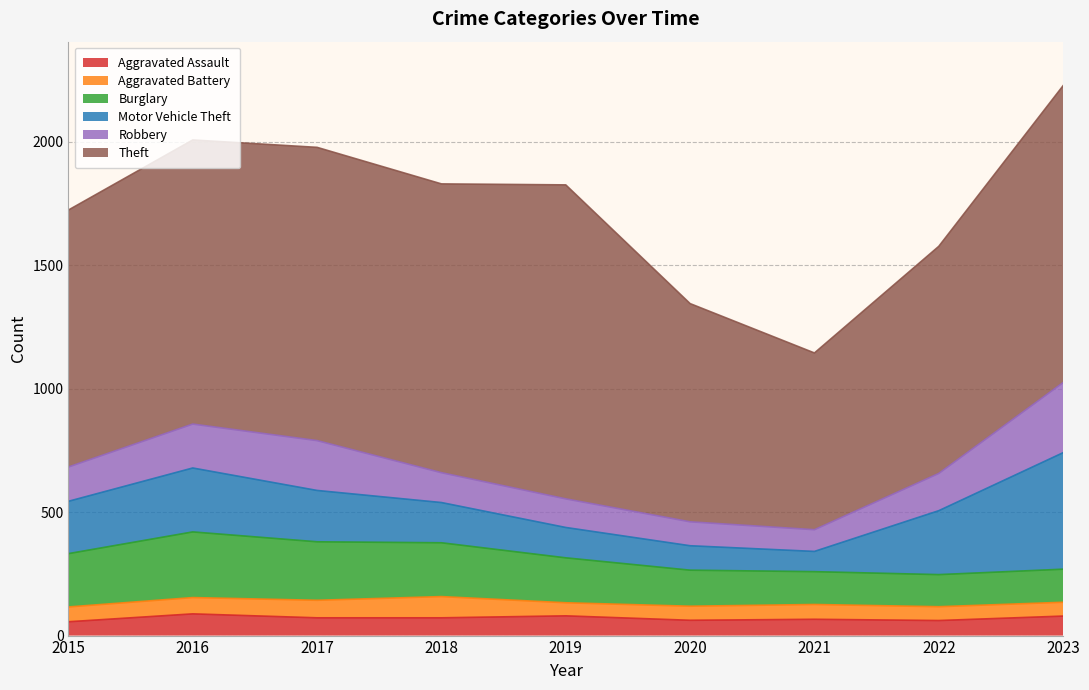

What value does the Motor Vehicle Theft series have at 2020, to the nearest 50?

100